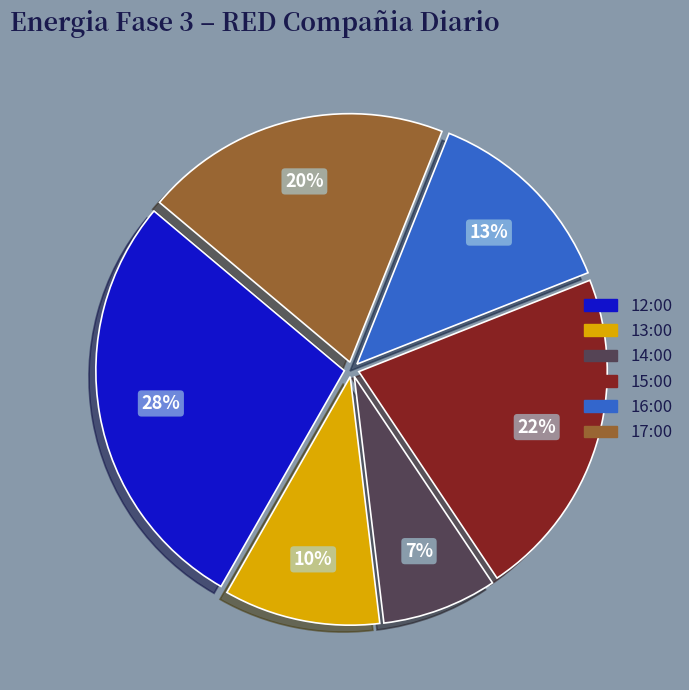

Which category has the biggest portion of the pie?

12:00